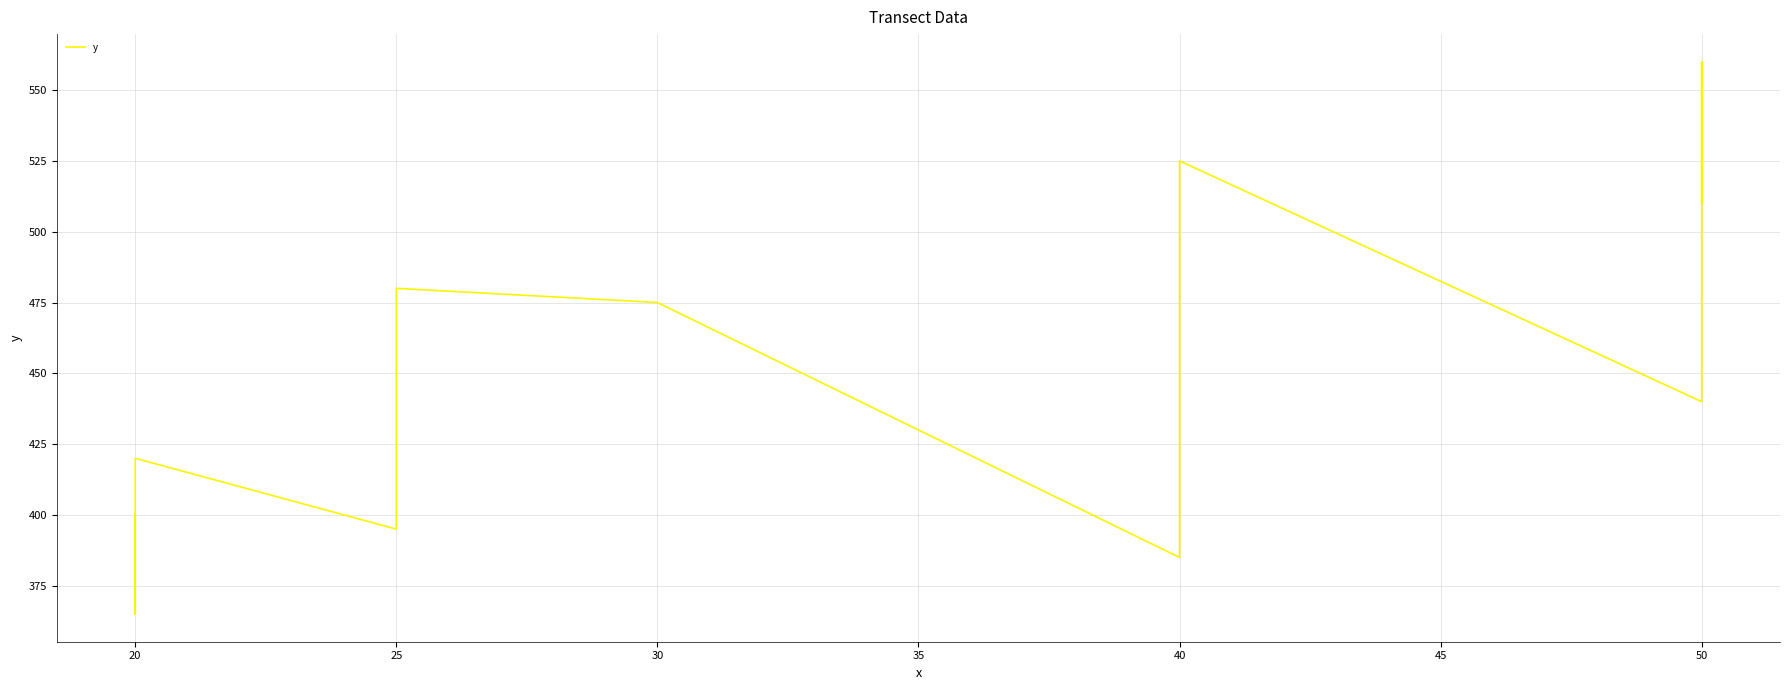

What is the label of the 8th point from the right?

35